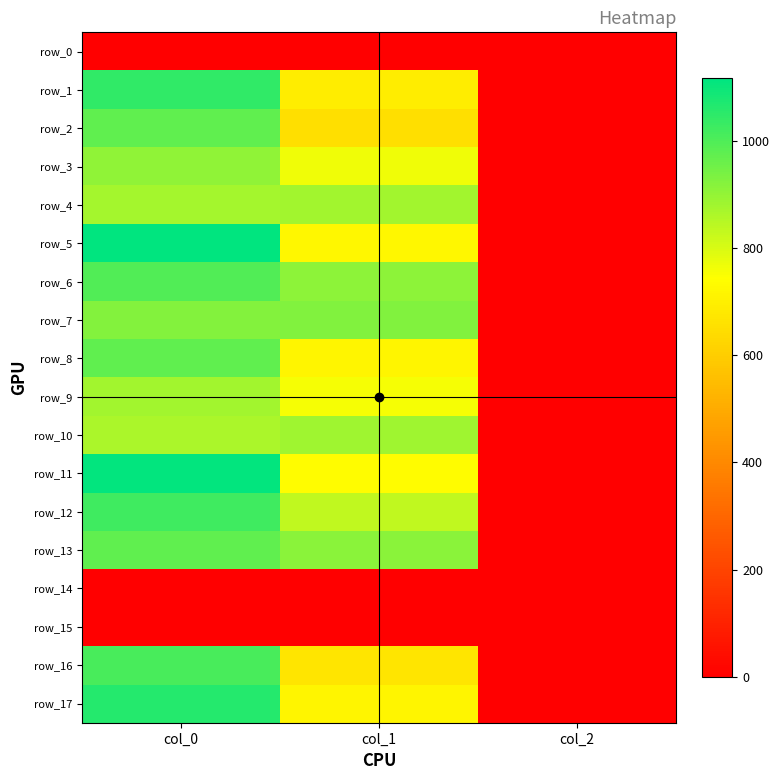

Is it true that row_4 equals 2.0 at col_2?

True